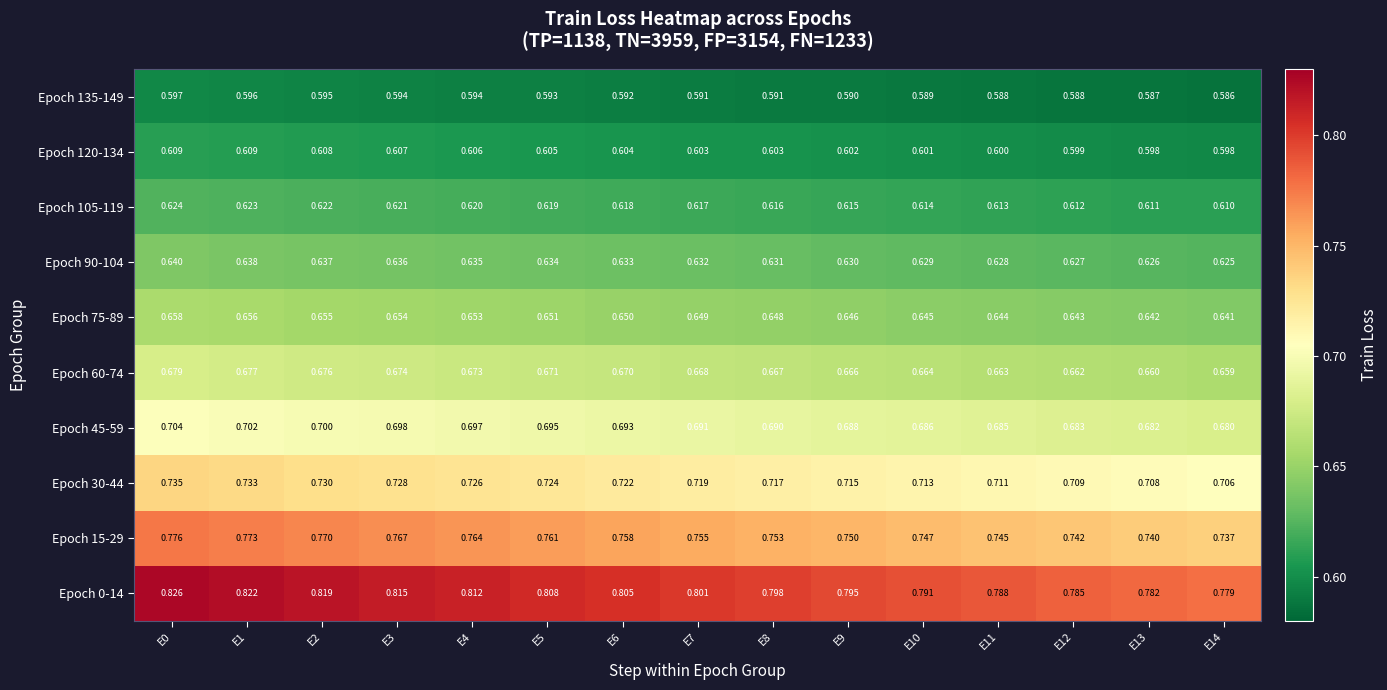

Which series has the widest spread of values?

Epoch 0-14